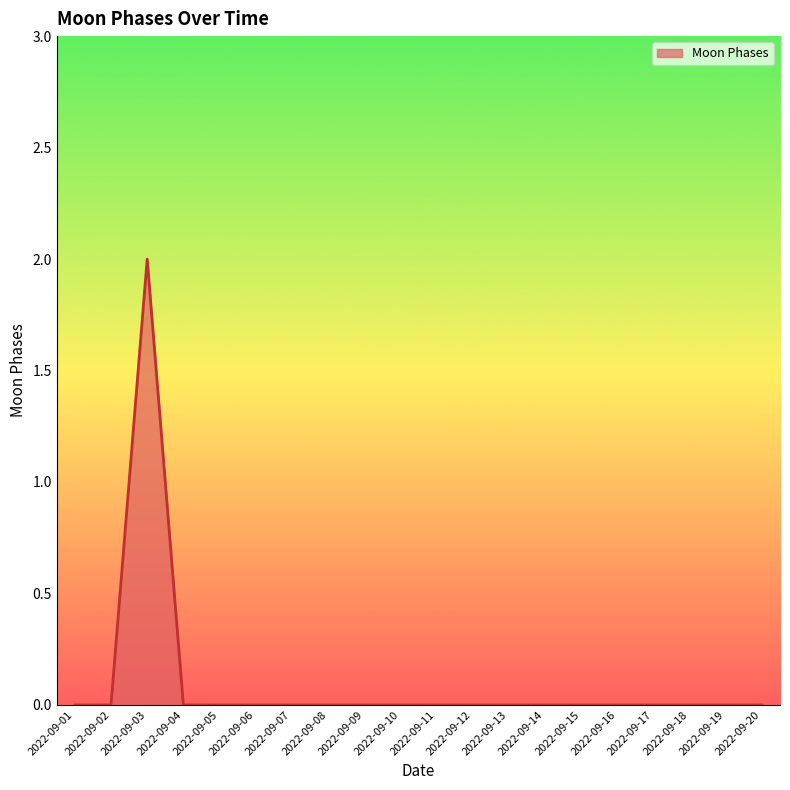

Reading left to right, what are all the values shown in this chart?

2022-09-01=0	2022-09-02=0	2022-09-03=2	2022-09-04=0	2022-09-05=0	2022-09-06=0	2022-09-07=0	2022-09-08=0	2022-09-09=0	2022-09-10=0	2022-09-11=0	2022-09-12=0	2022-09-13=0	2022-09-14=0	2022-09-15=0	2022-09-16=0	2022-09-17=0	2022-09-18=0	2022-09-19=0	2022-09-20=0